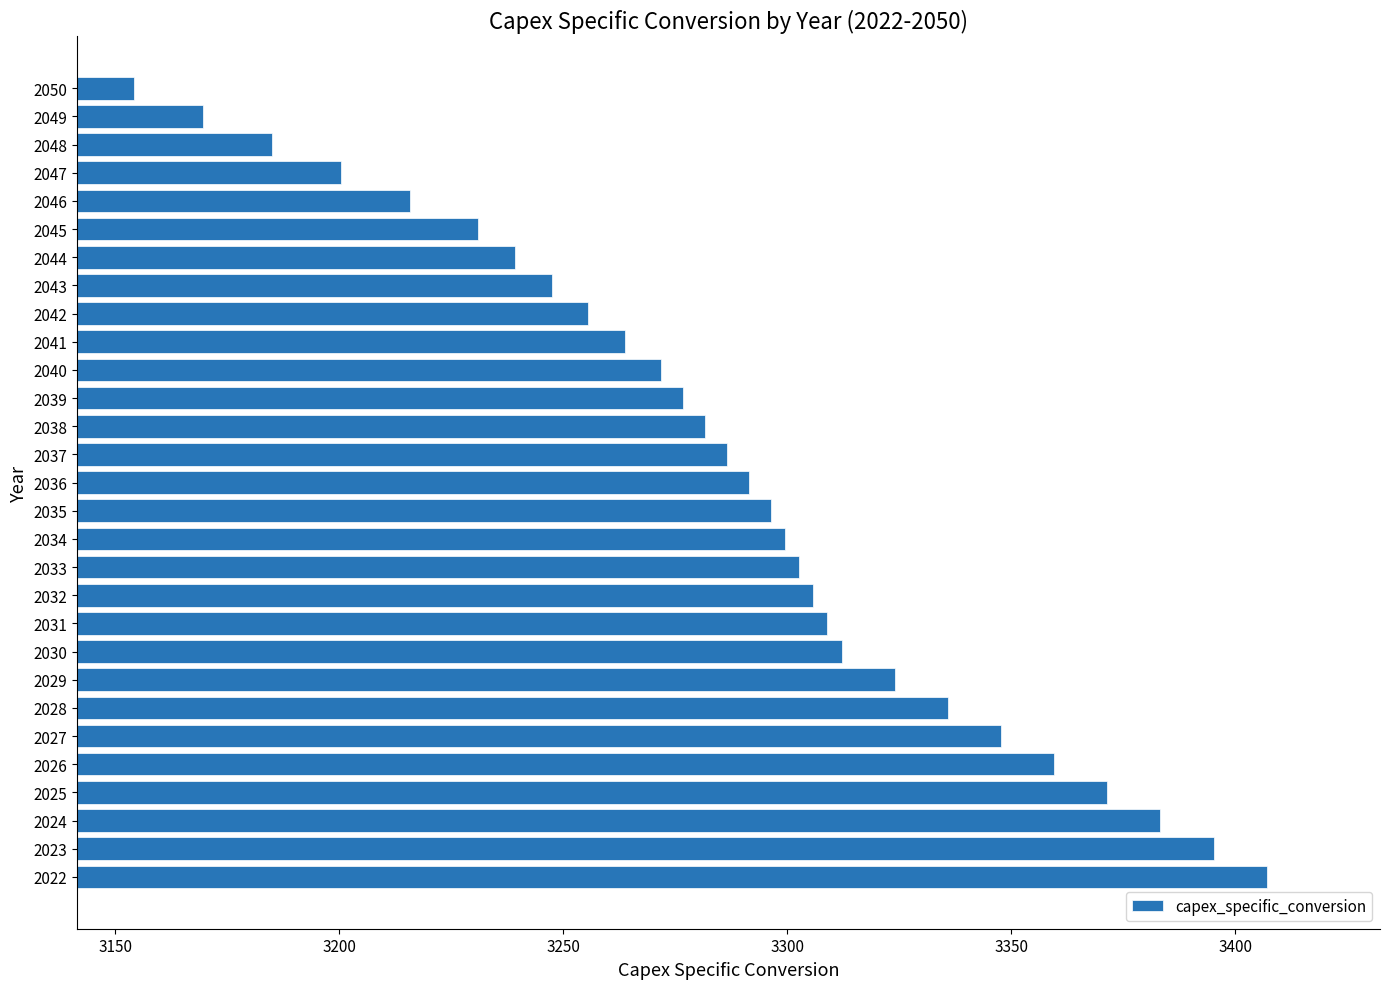

What is the difference between the second highest and minimum values?

241.1